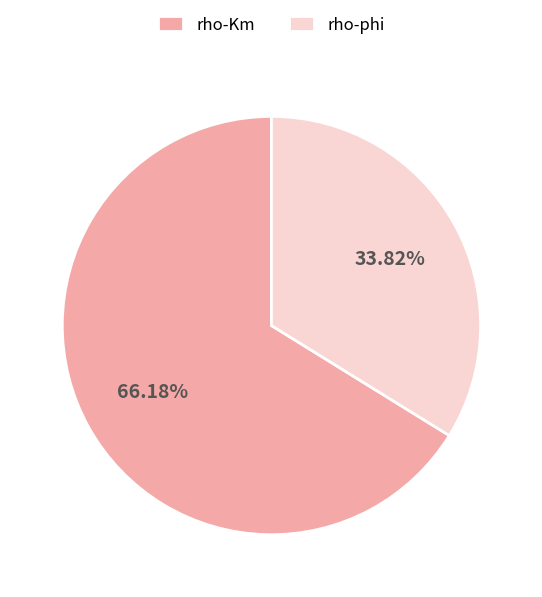

What is the largest slice in the pie chart?

rho-Km